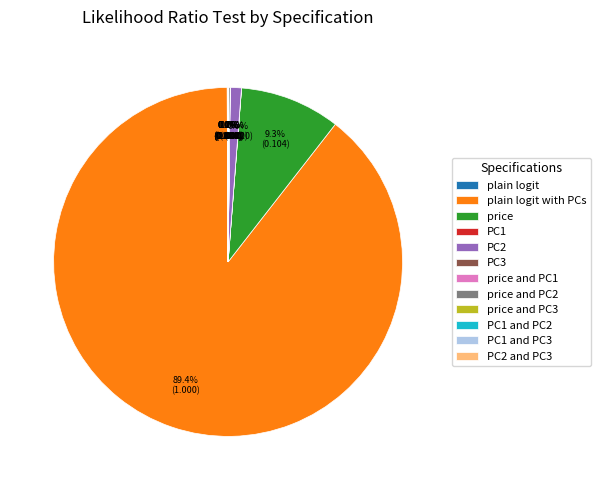

Is there any slice that represents more than half of the pie?

Yes